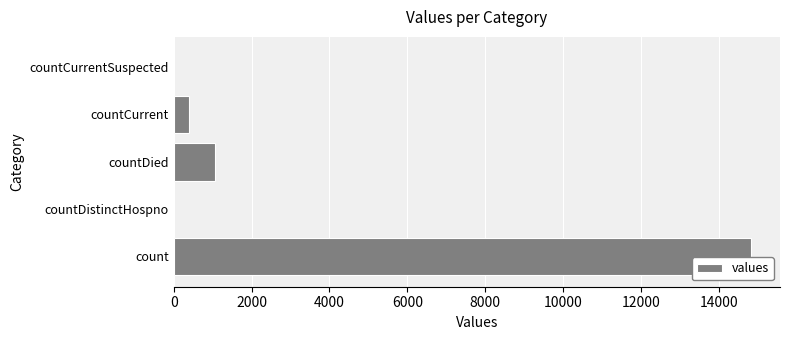

Between countDistinctHospno and countCurrent, which is larger?

countCurrent